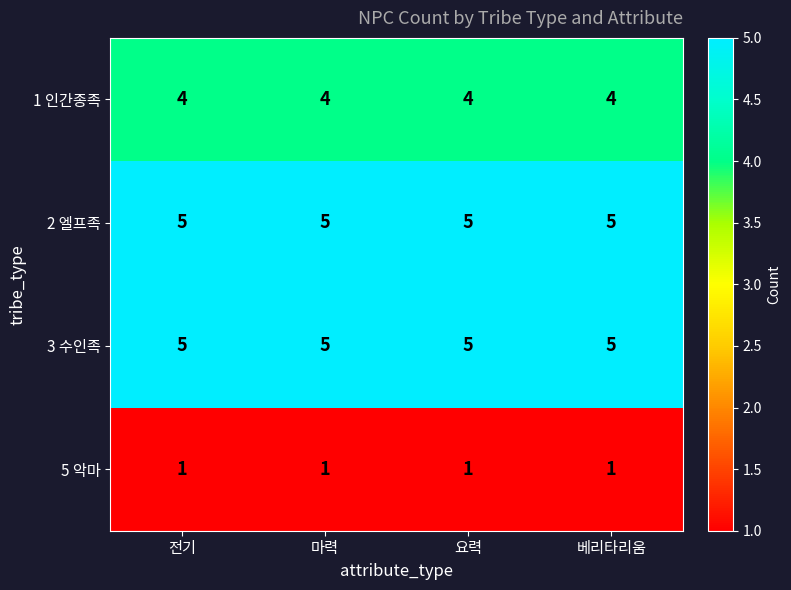

True or false: 2 엘프족 has a value of 1 at 마력.

False